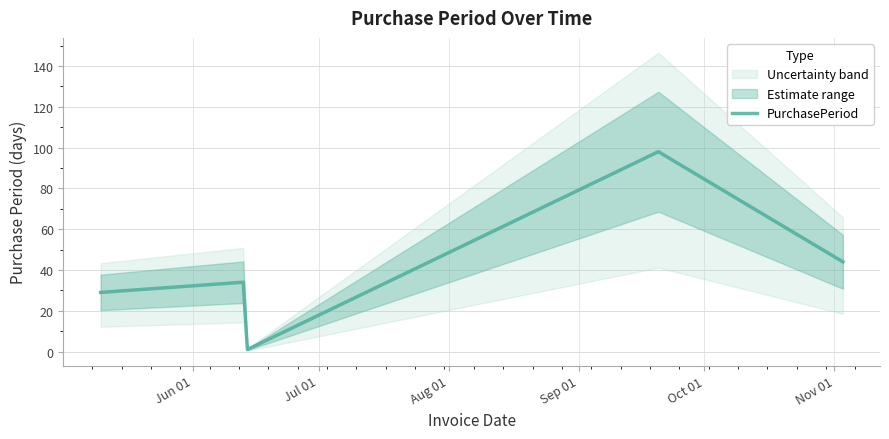

How many points are lower than both their immediate neighbors (excluding endpoints)?

1